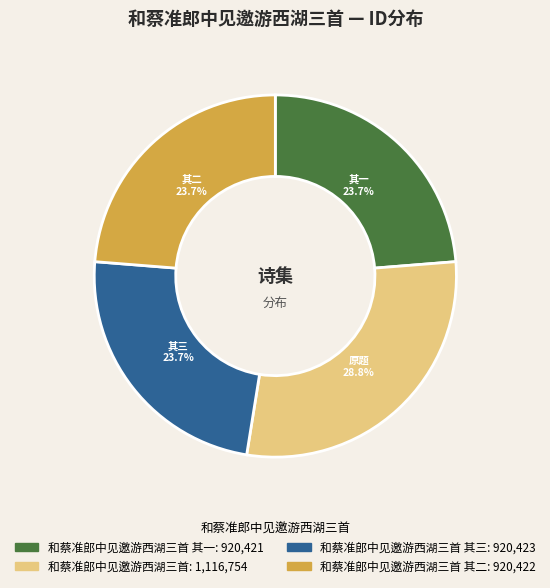

Does any single category account for the majority?

No